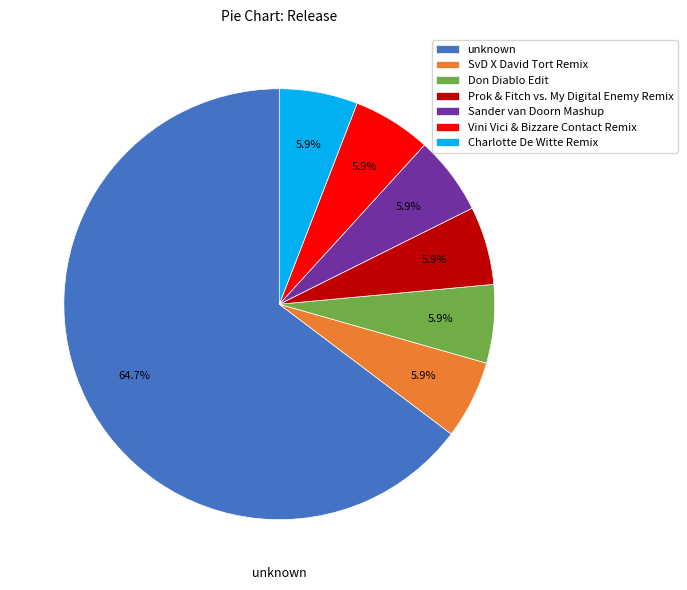

To the nearest percent, what is the combined percentage of Charlotte De Witte Remix and unknown?

71%